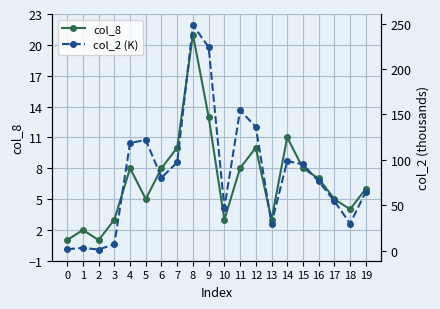

True or false: col_8 has a value of 1 at 5.

False